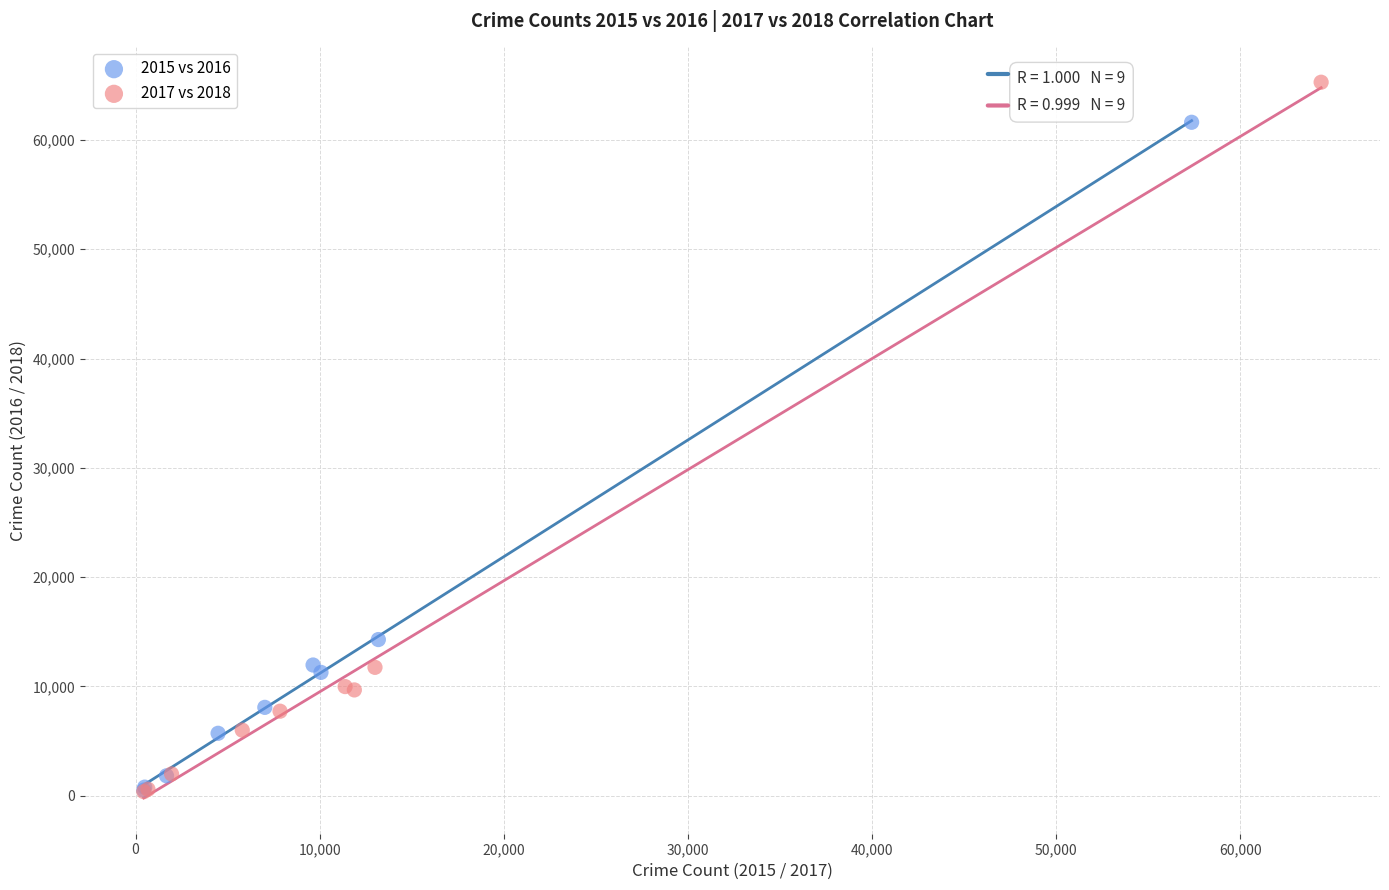

Which series contains the highest Y value?

2017 vs 2018